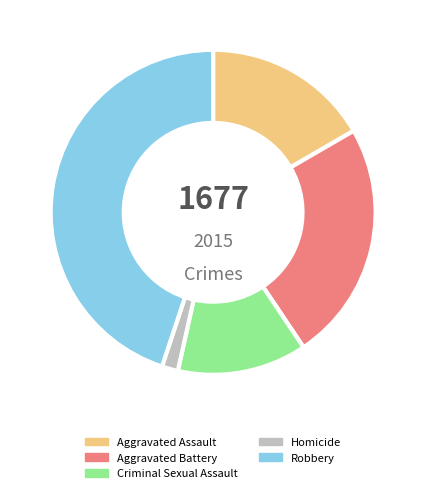

How many segments does this pie chart have?

5